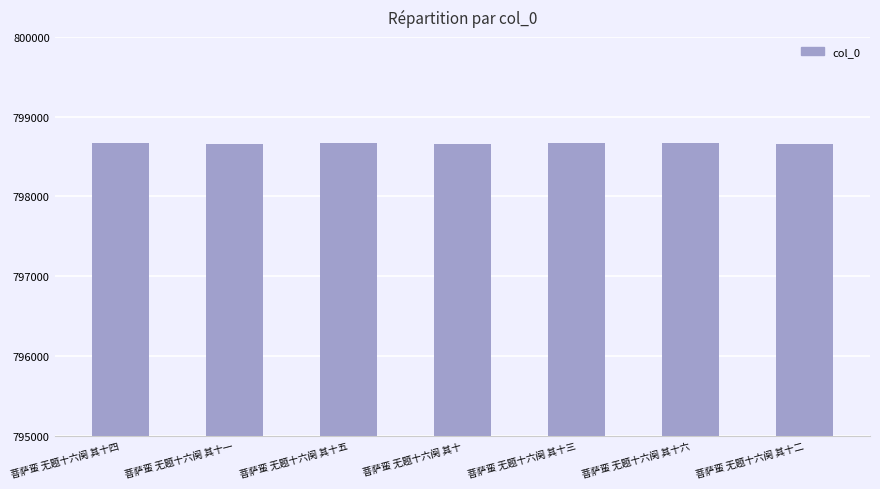

Read the value at 菩萨蛮 无题十六阕 其十六.

798667